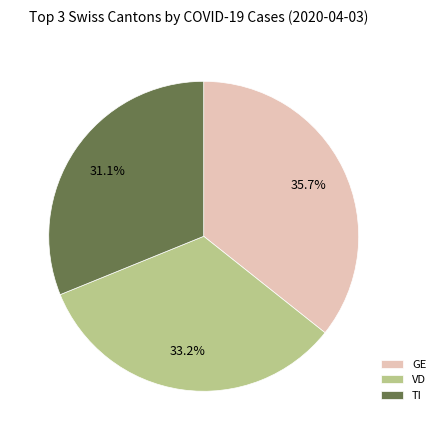

How many slices are in this pie chart?

3